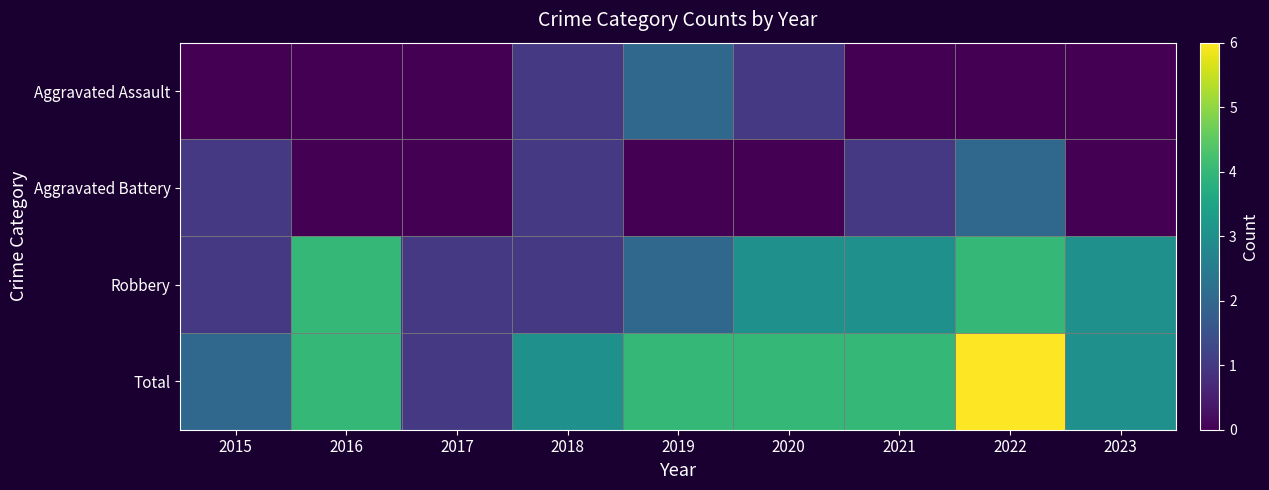

What is the total value across all series at 2020?

8